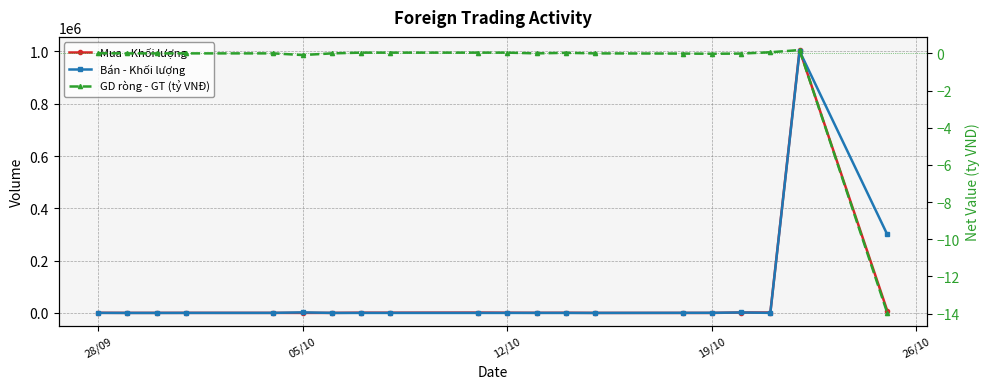

Between which two adjacent categories do Bán - Khối lượng and Mua - Khối lượng first intersect?

19/10 and 26/10